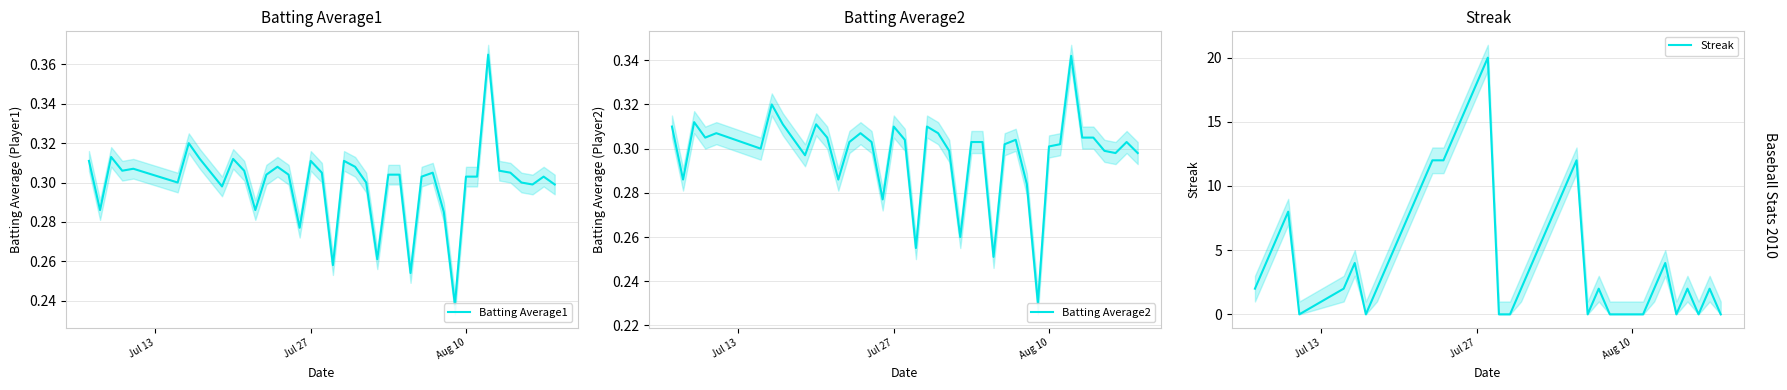

In Streak, how many points are lower than both neighbors (excluding endpoints)?

5